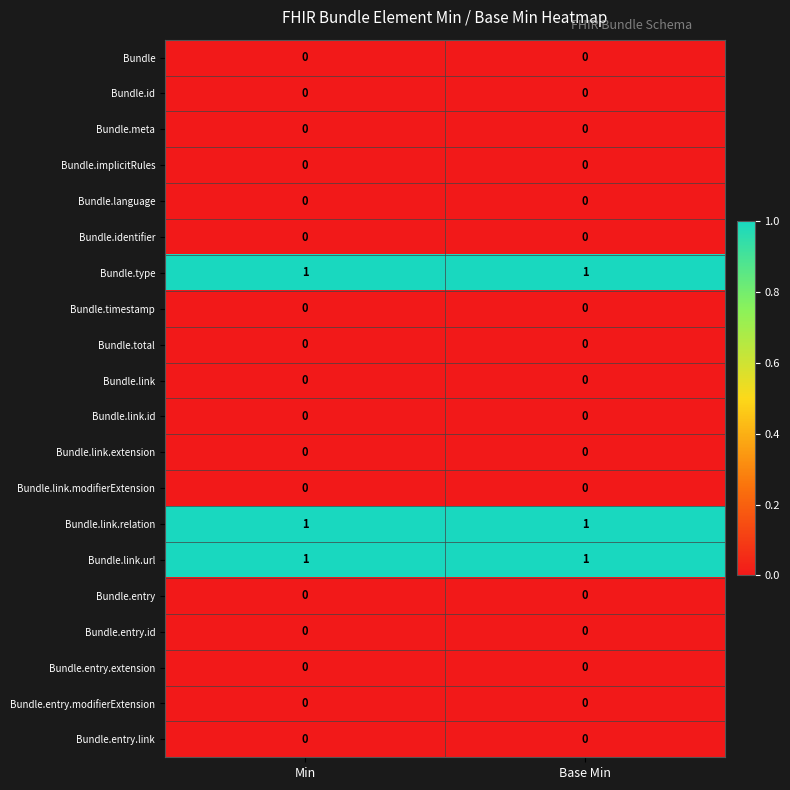

The value of Bundle.link.modifierExtension at Min is 0. True or false?

True